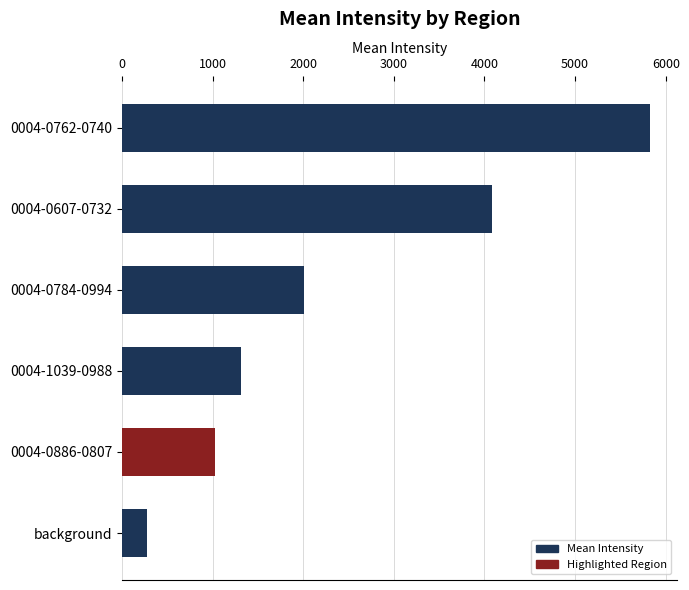

Rank the categories by value from lowest to highest.

background, 0004-0886-0807, 0004-1039-0988, 0004-0784-0994, 0004-0607-0732, 0004-0762-0740